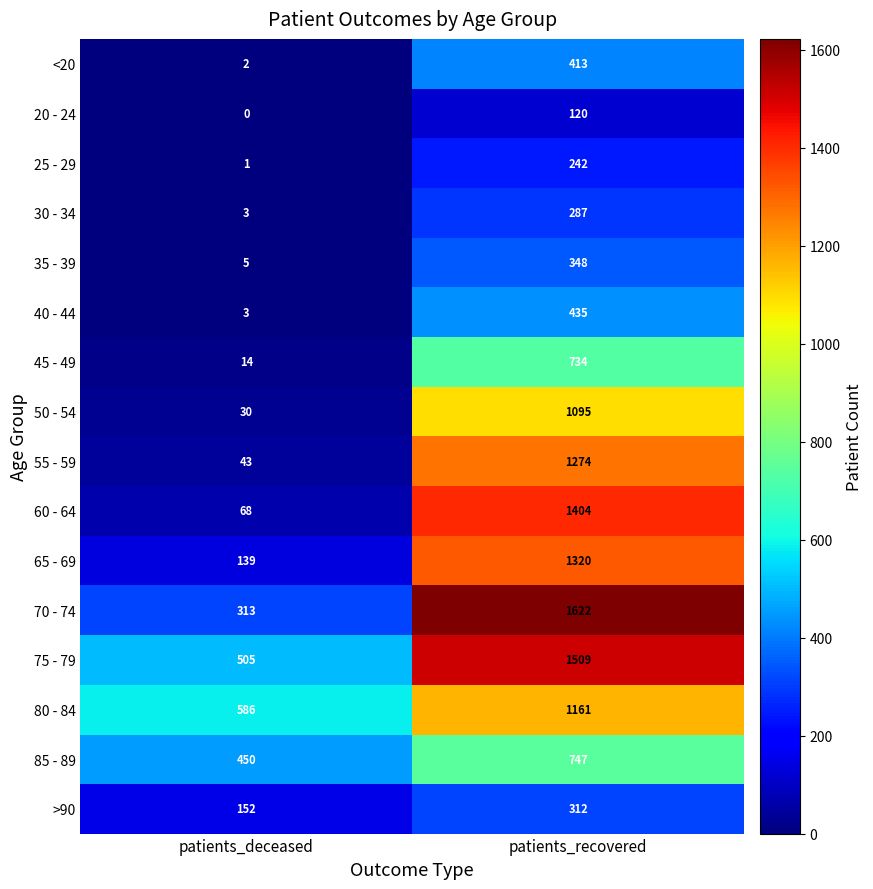

Between patients_deceased and patients_recovered, which series saw the biggest shift?

60 - 64